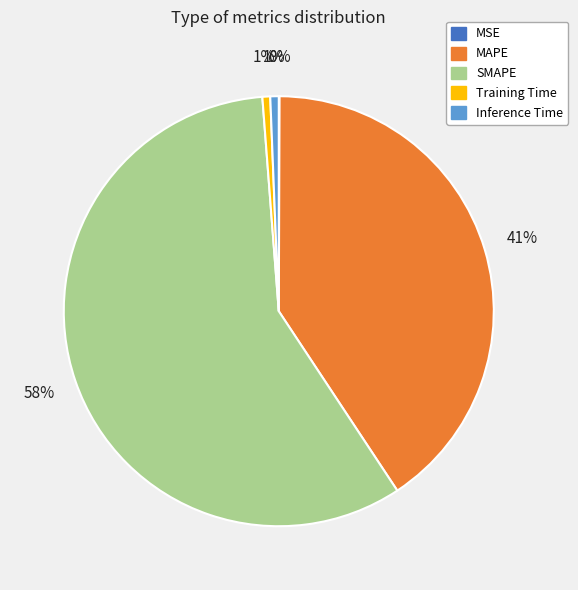

Between MAPE and Inference Time, which is larger?

MAPE